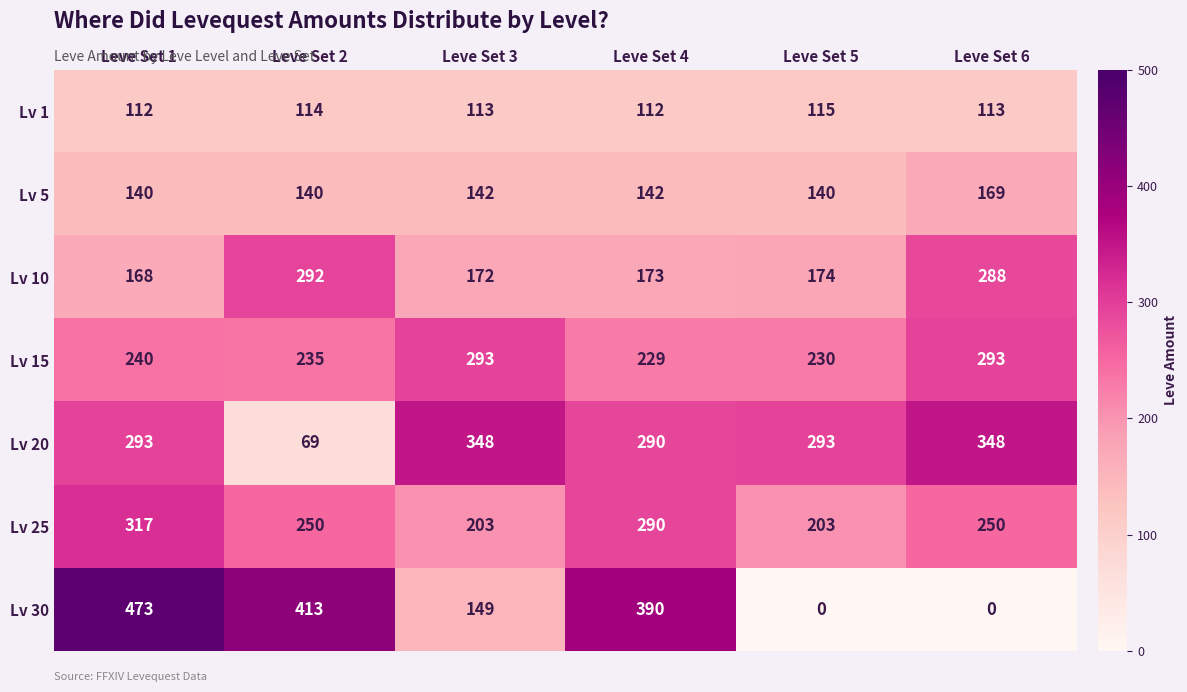

Which label corresponds to the largest value in the chart?

Leve Set 1